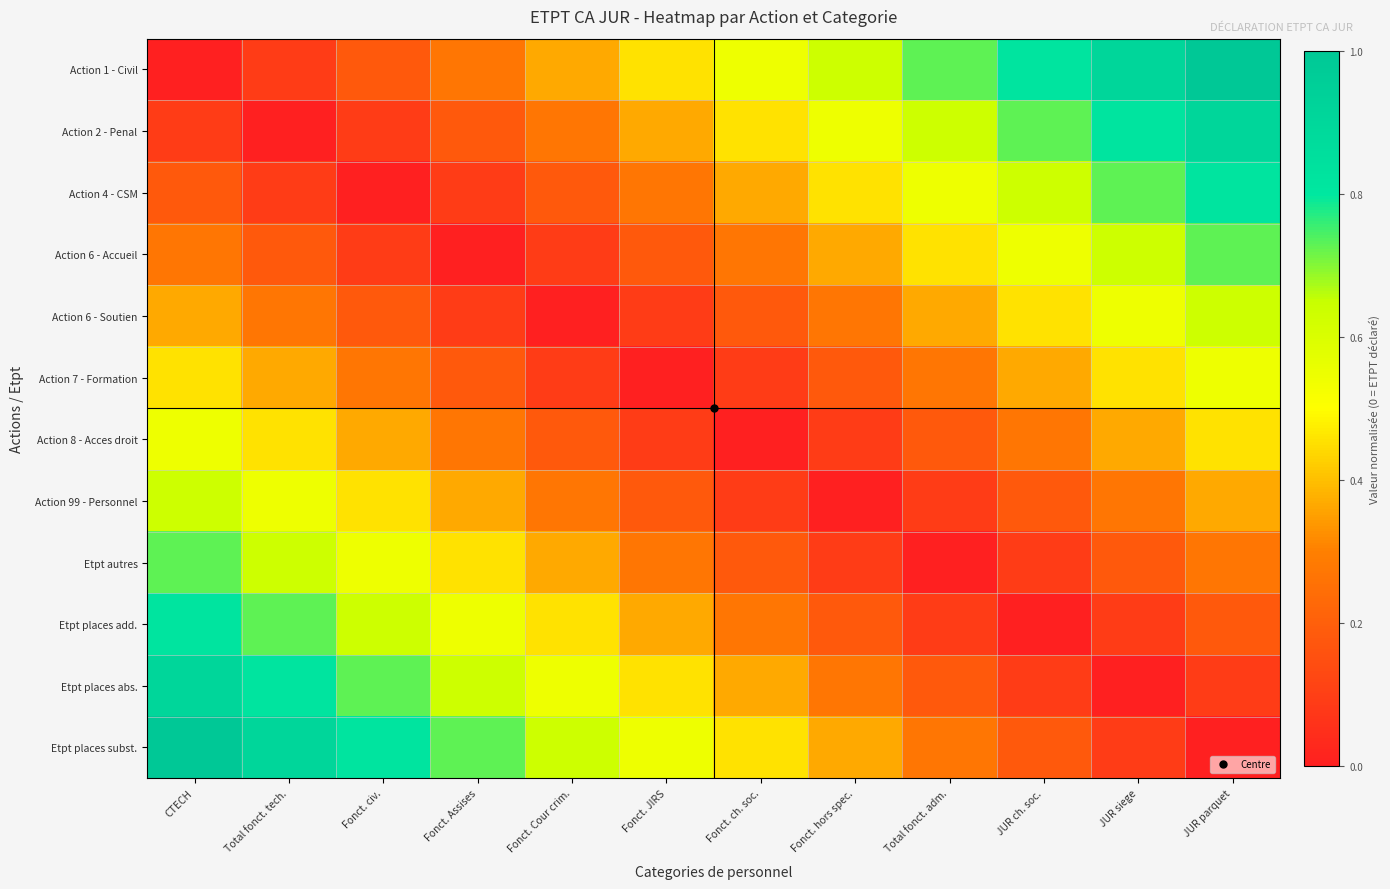

How many categories are shown in the chart?

12